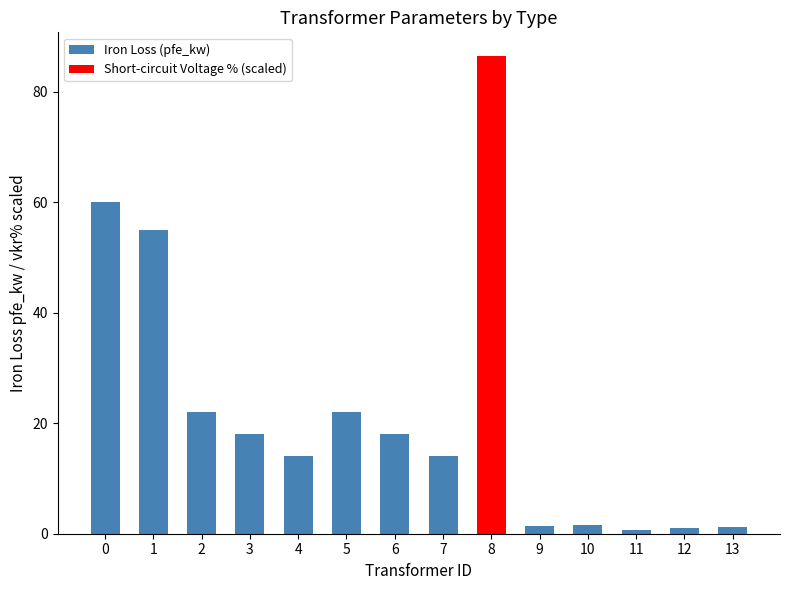

List the labels in order of Short-circuit Voltage % (scaled) value, largest first.

8, 0, 1, 2, 3, 4, 5, 6, 7, 9, 10, 11, 12, 13